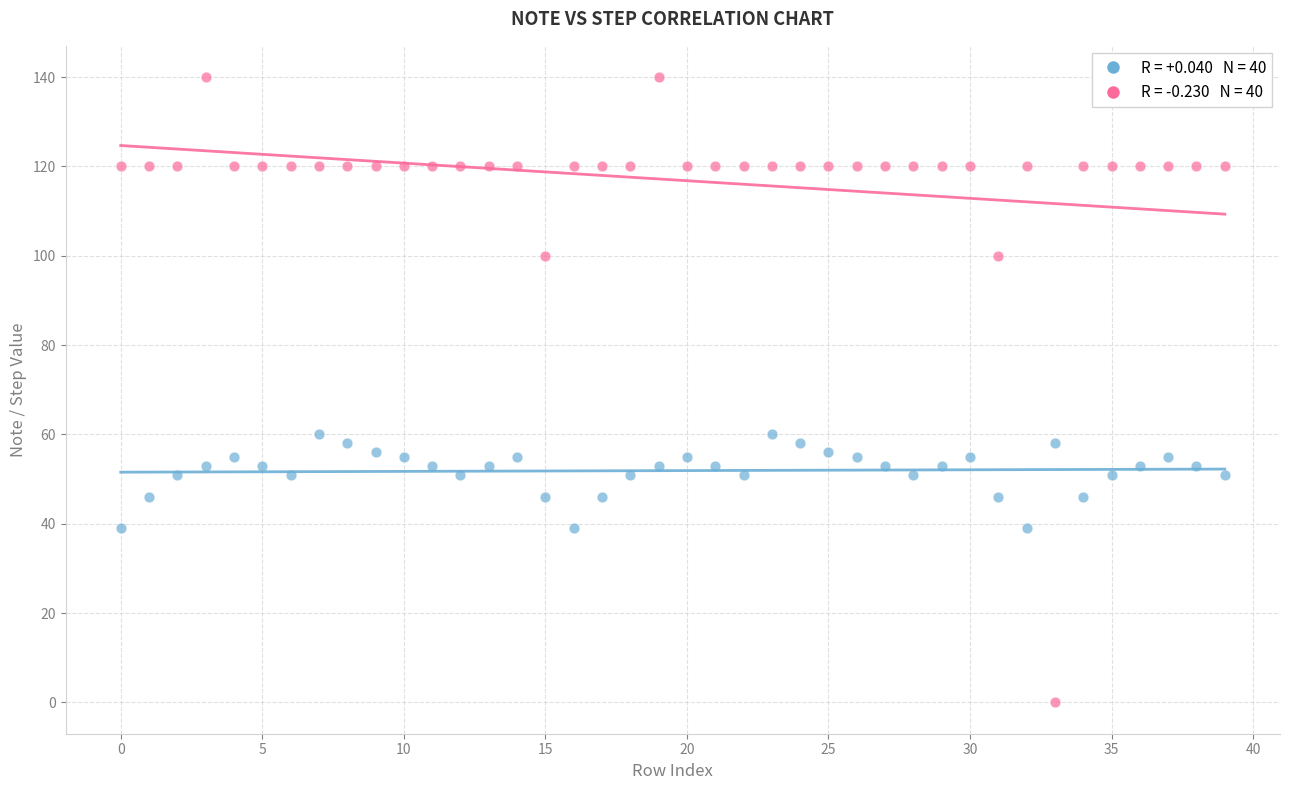

Across all data points, what is the range of Y values (max minus min)?

140